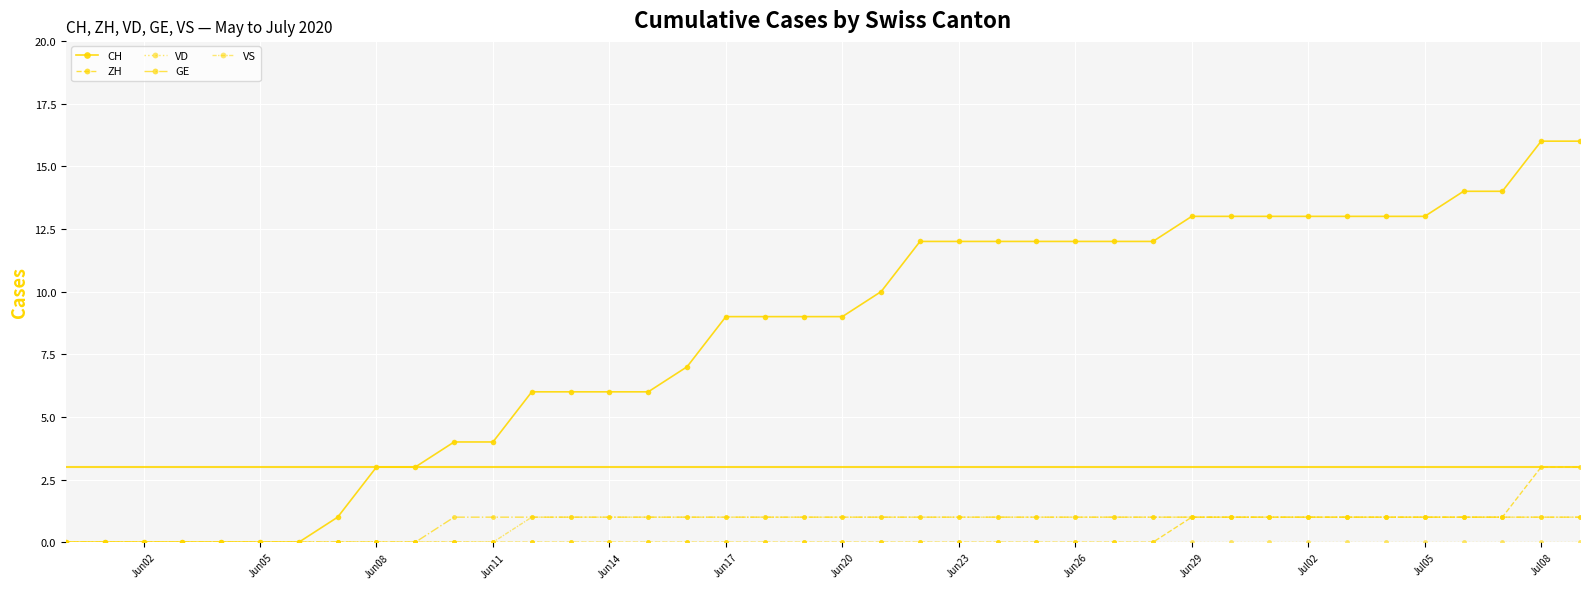

Reading left to right, what are all the values shown in this chart?

CH: 0	0	0	0	0	0	0	1	3	3	4	4	6	6	6	6	7	9	9	9	9	10	12	12	12	12	12	12	12	13	13	13	13	13	13	13	14	14	16	16
ZH: 0	0	0	0	0	0	0	0	0	0	0	0	0	0	0	0	0	0	0	0	0	0	0	0	0	0	0	0	0	1	1	1	1	1	1	1	1	1	3	3
VD: 0	0	0	0	0	0	0	0	0	0	0	0	0	0	0	0	0	0	0	0	0	0	0	0	0	0	0	0	0	0	0	0	0	0	0	0	0	0	0	0
GE: 0	0	0	0	0	0	0	0	0	0	1	1	1	1	1	1	1	1	1	1	1	1	1	1	1	1	1	1	1	1	1	1	1	1	1	1	1	1	1	1
VS: 0	0	0	0	0	0	0	0	0	0	0	0	1	1	1	1	1	1	1	1	1	1	1	1	1	1	1	1	1	1	1	1	1	1	1	1	1	1	1	1